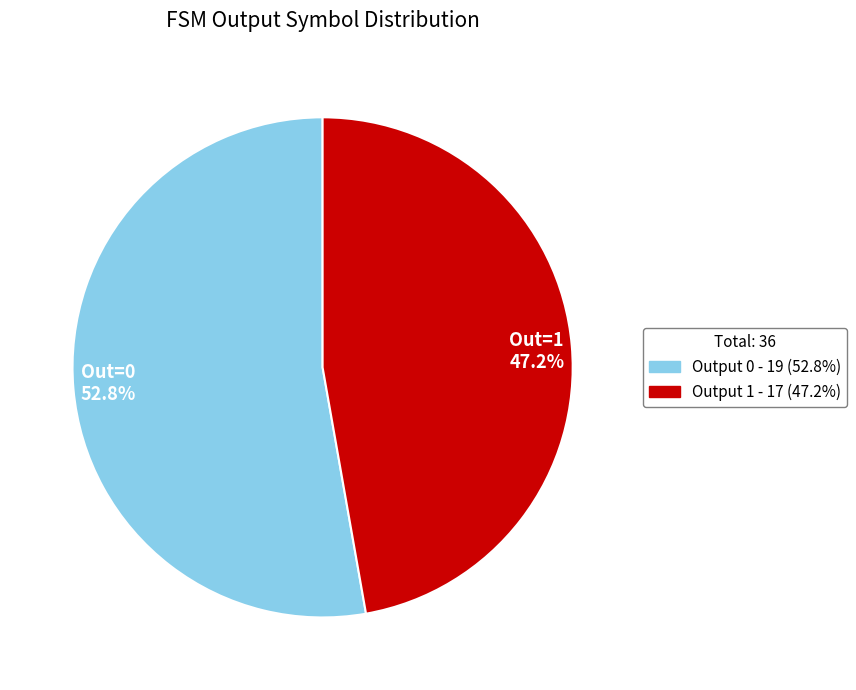

Does any single category account for the majority?

Yes